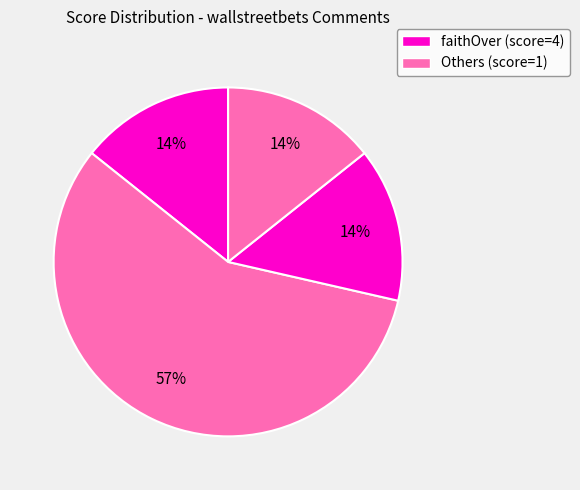

Count the number of slices in the pie.

4